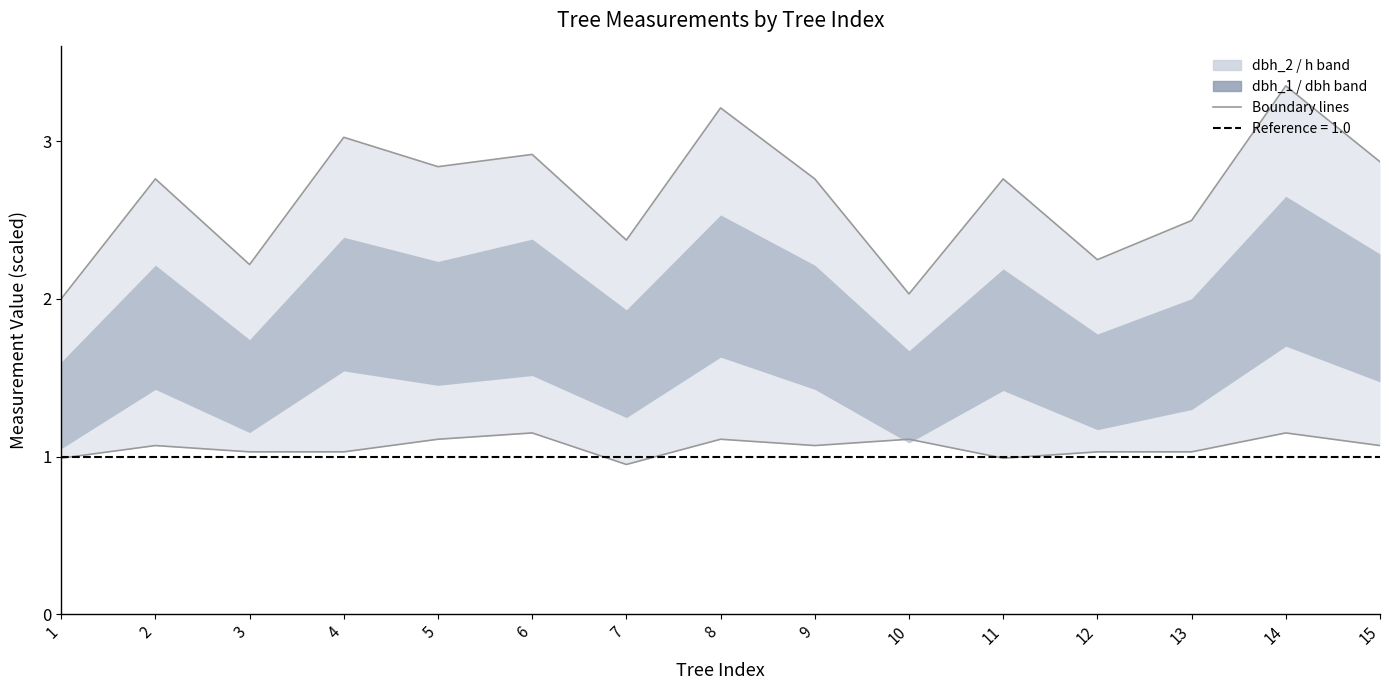

What is the total value across all series at 2?

3.8